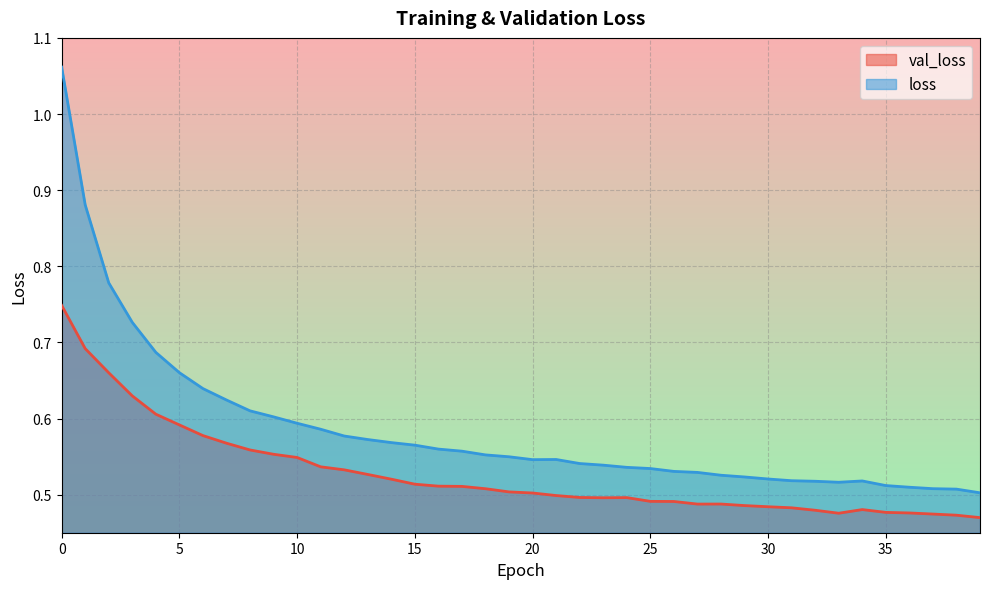

What are all the series names shown in the legend?

val_loss, loss